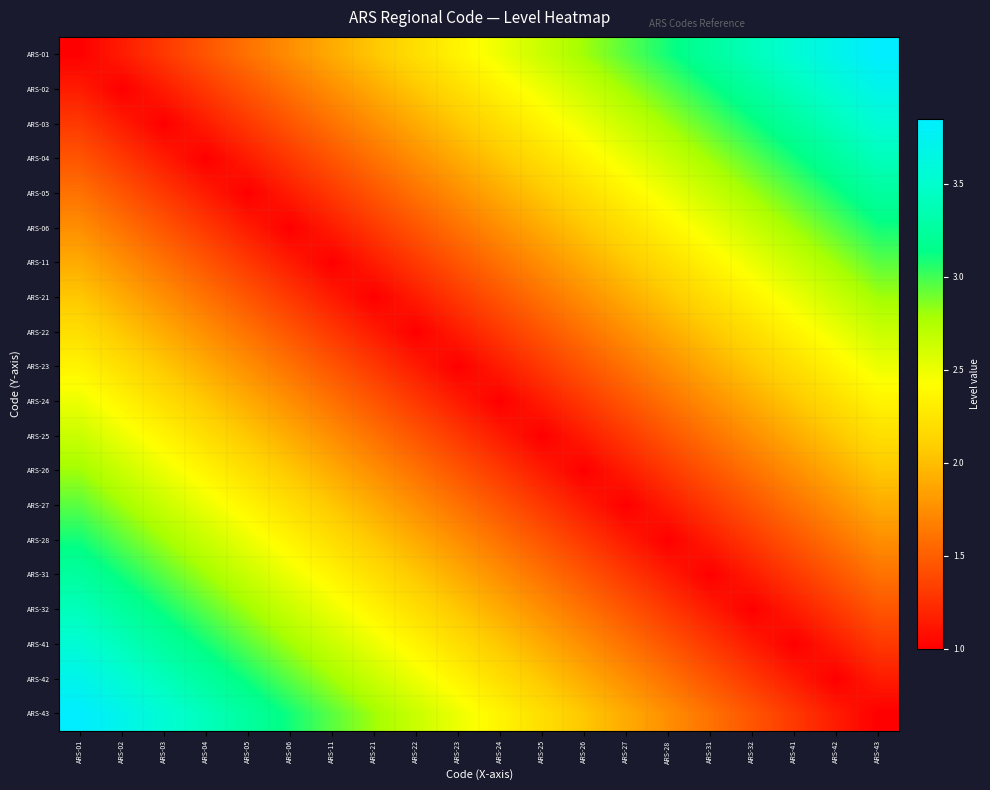

Which series has the largest total across all categories?

ARS-01